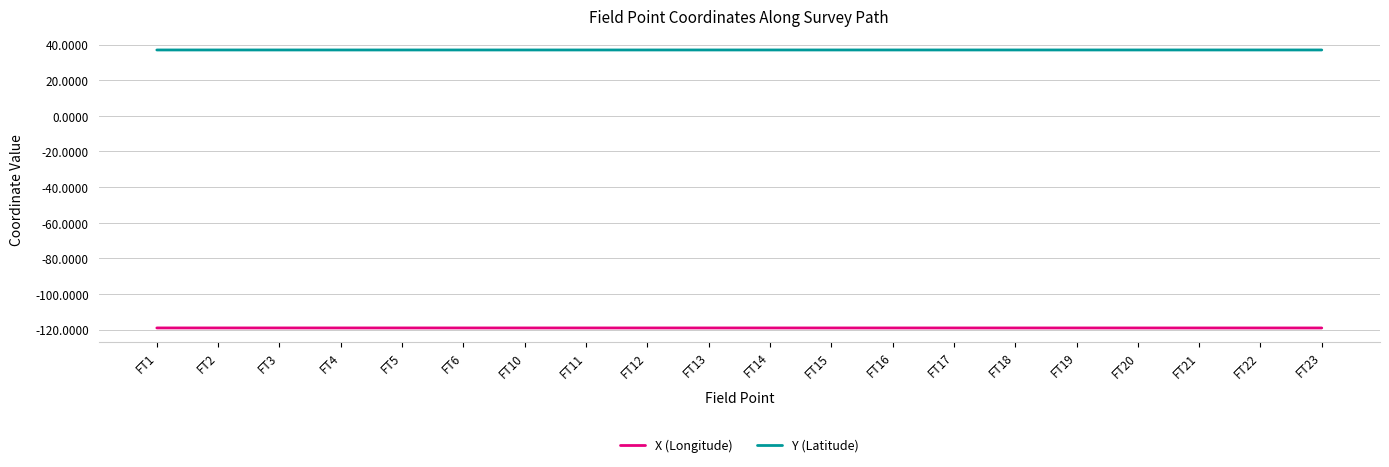

What is the spread (max minus min) of values at FT3?

156.0